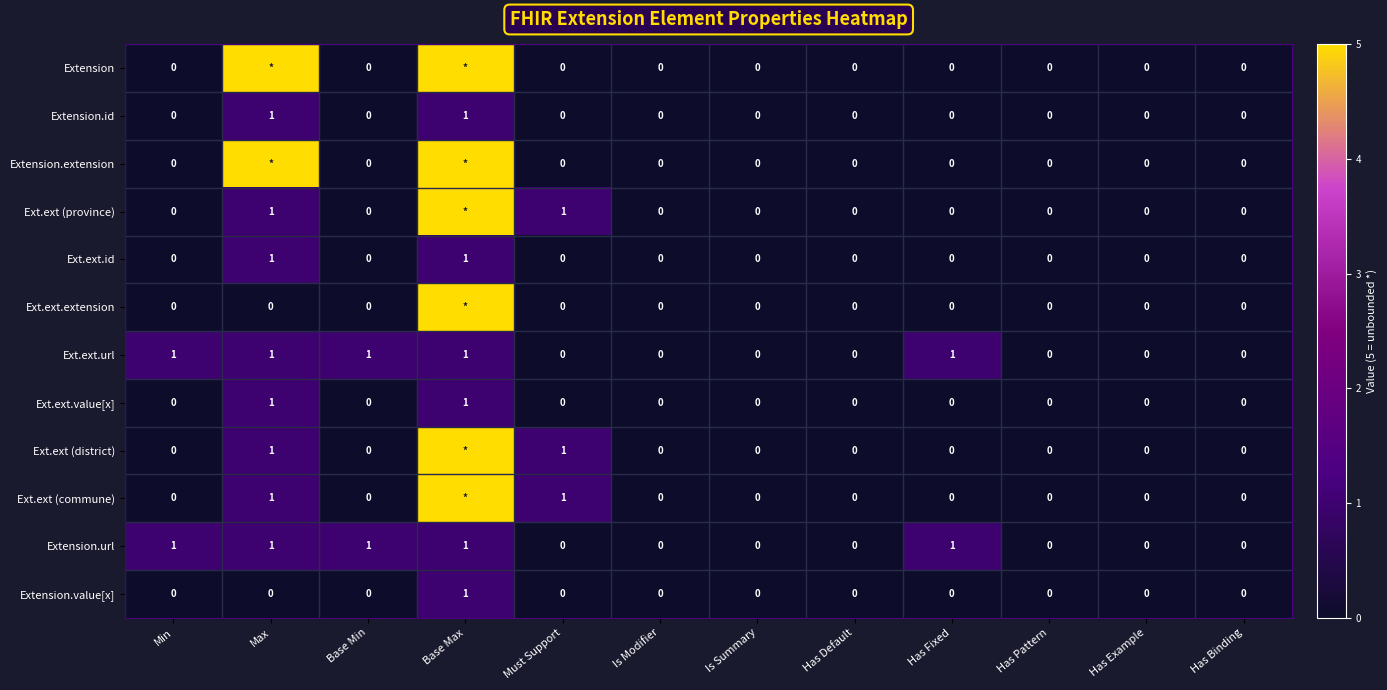

Is it true that Extension.url equals 0 at Has Default?

True